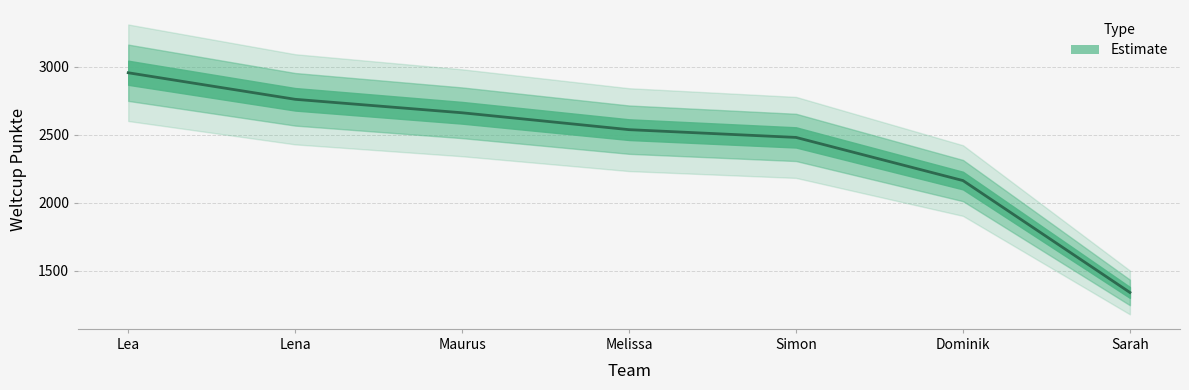

Reading left to right, list all the values displayed in this chart.

Lea=2955	Lena=2760	Maurus=2661	Melissa=2537	Simon=2480	Dominik=2163	Sarah=1341